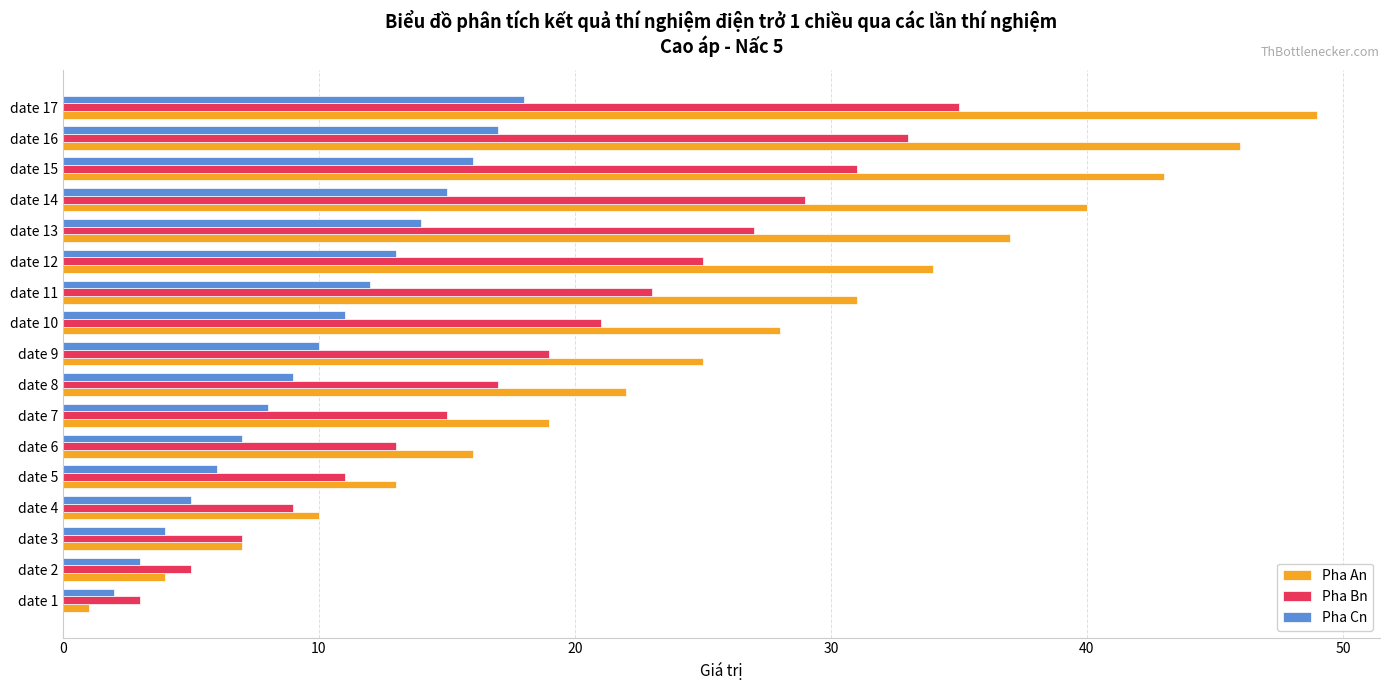

Which category has the highest value across all series?

date 17